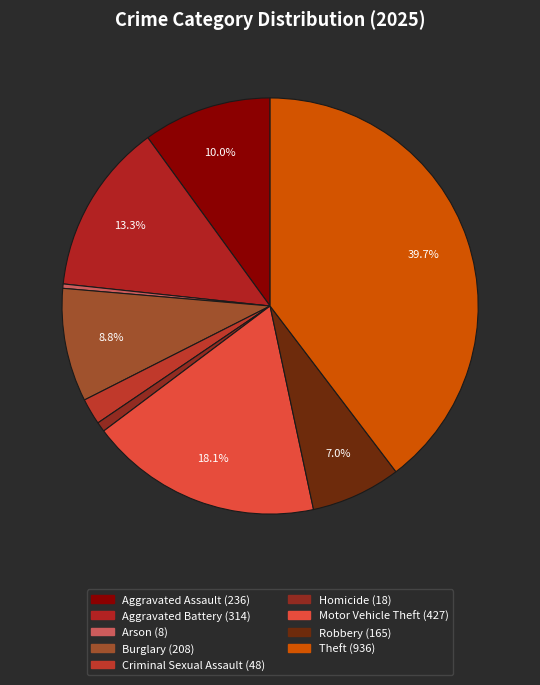

To the nearest percent, what percentage of the pie is Homicide?

1%